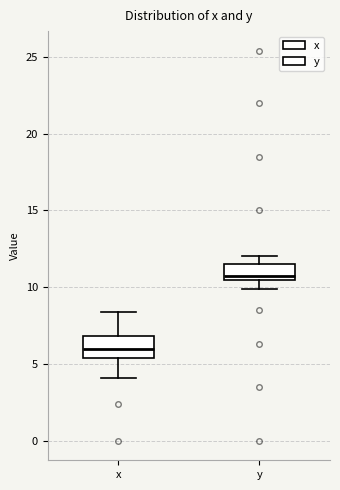

Where is the lower edge of the box for y on the y-axis? The values are not printed on the chart, so give them approximately, as read against the axis.

10.5